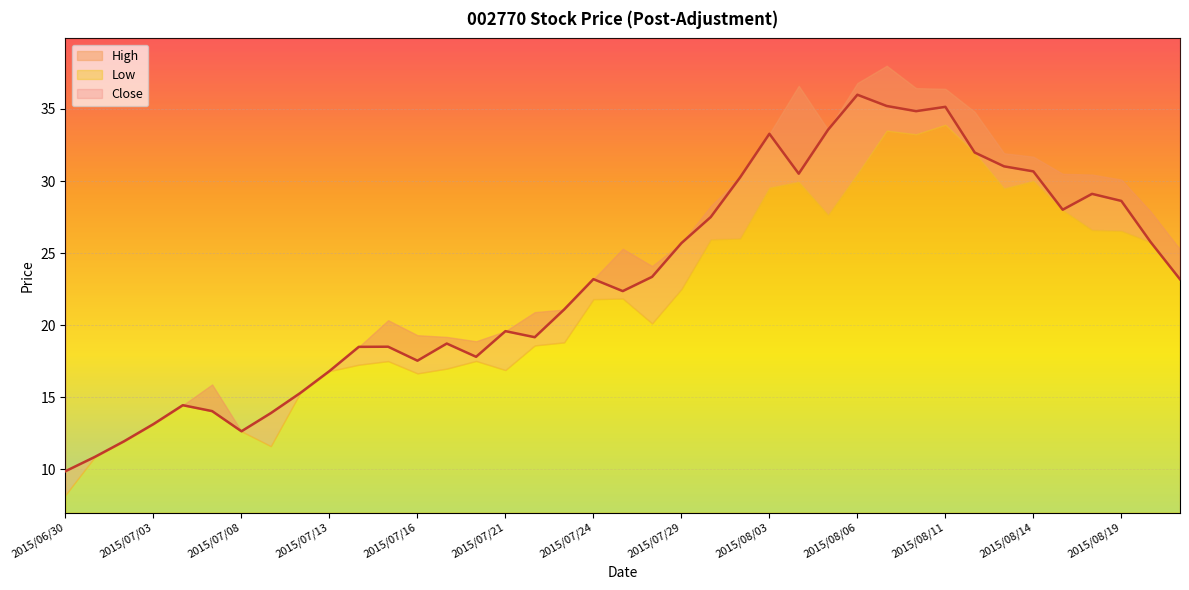

Which category has the highest value across all series?

2015/08/07